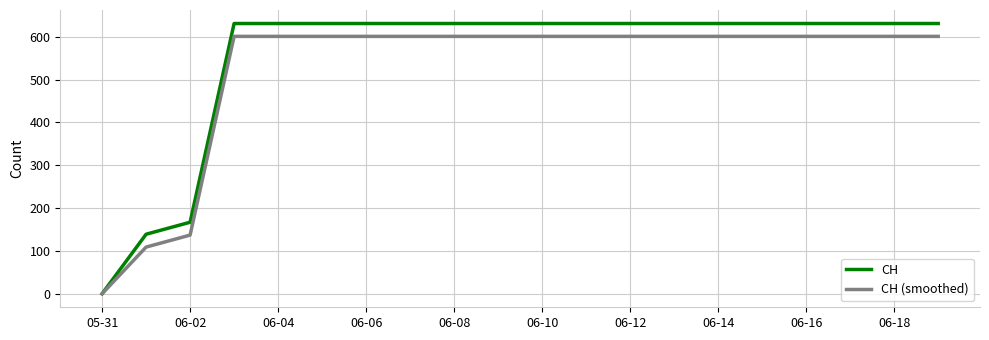

List the series in order of their peak value, lowest first.

CH (smoothed), CH